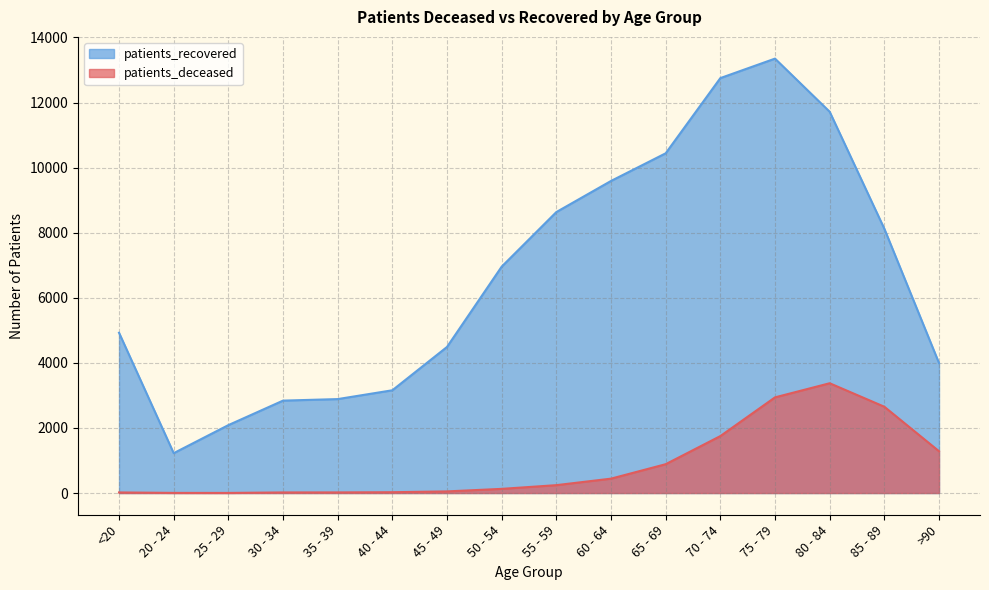

How many interior local valleys does the patients_recovered series have?

1